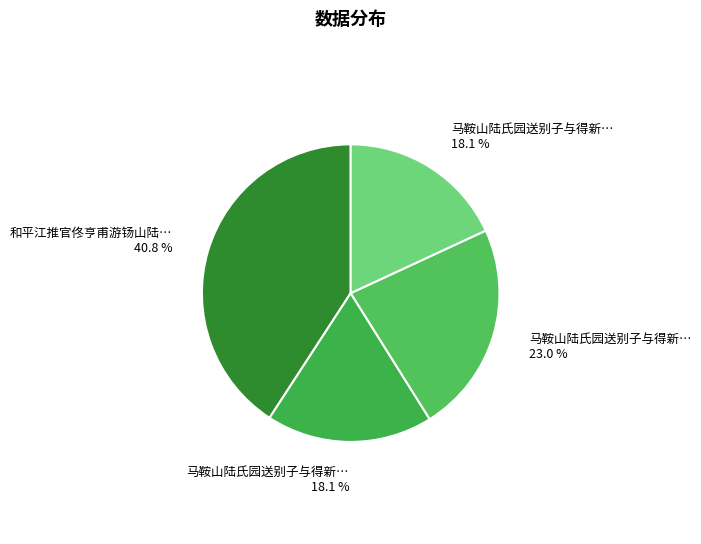

How many segments does this pie chart have?

4